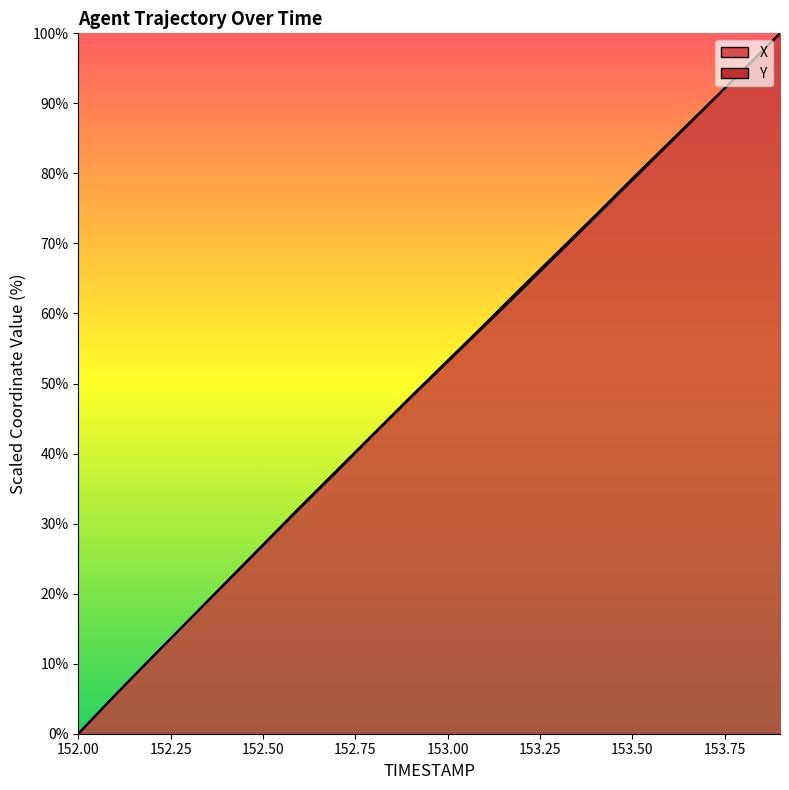

How many intersections are there between X and Y?

1